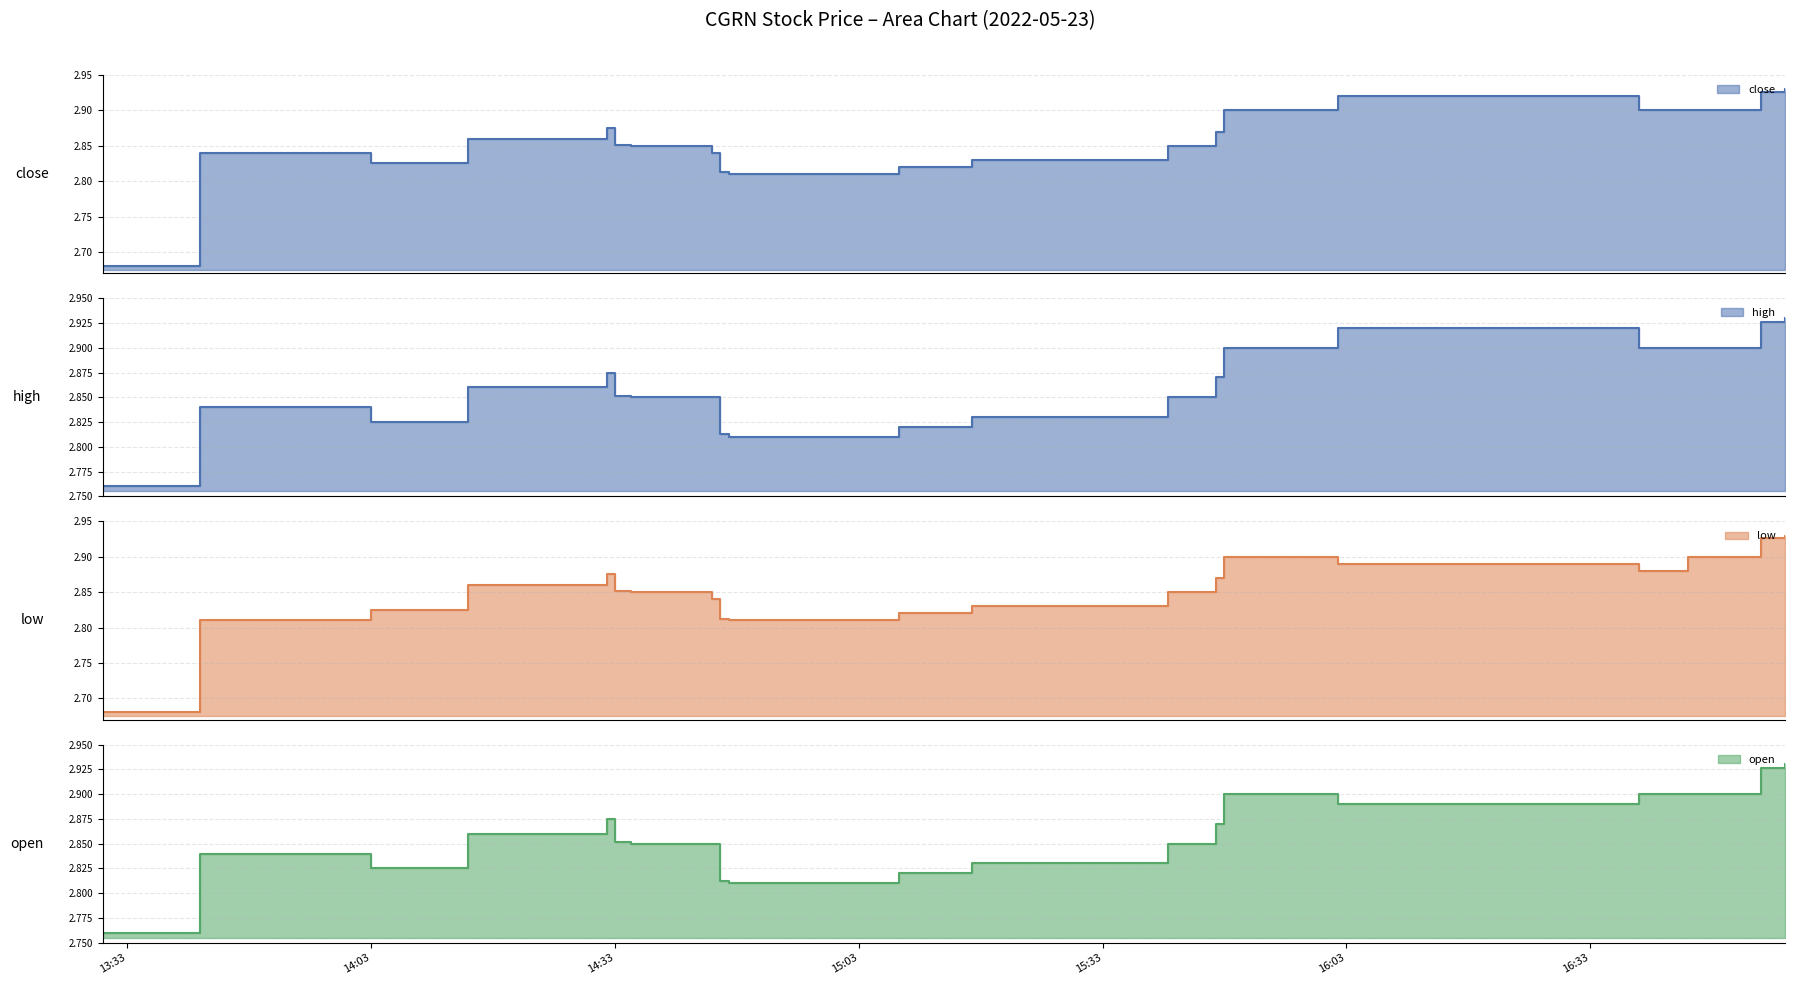

Reading left to right, extract all data points from this chart.

close line: 2.7	2.8	2.8	2.9	2.9	2.9	2.9	2.8	2.8	2.8	2.8	2.8	2.9	2.9	2.9	2.9	2.9	2.9	2.9	2.9
high line: 2.8	2.8	2.8	2.9	2.9	2.9	2.9	2.9	2.8	2.8	2.8	2.8	2.9	2.9	2.9	2.9	2.9	2.9	2.9	2.9
low line: 2.7	2.8	2.8	2.9	2.9	2.9	2.9	2.8	2.8	2.8	2.8	2.8	2.9	2.9	2.9	2.9	2.9	2.9	2.9	2.9
open line: 2.8	2.8	2.8	2.9	2.9	2.9	2.9	2.9	2.8	2.8	2.8	2.8	2.9	2.9	2.9	2.9	2.9	2.9	2.9	2.9